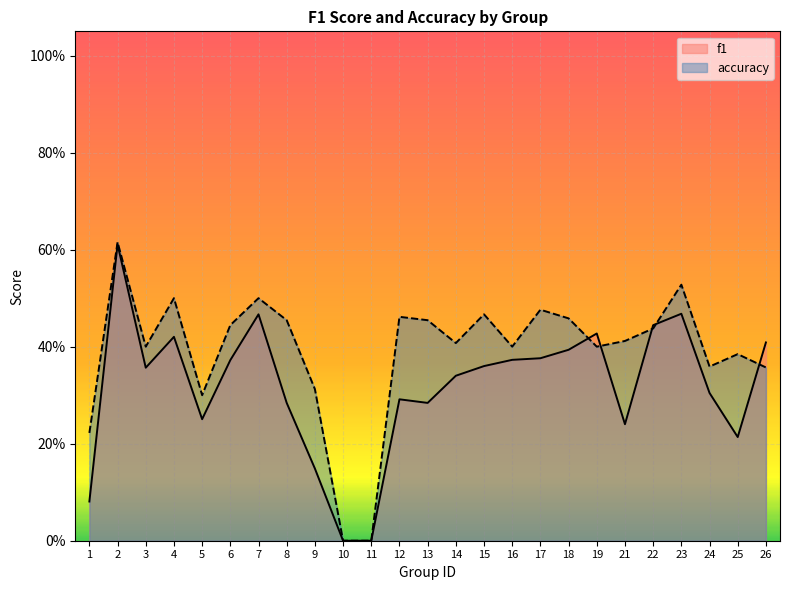

At which category is the sum across all series the highest?

2